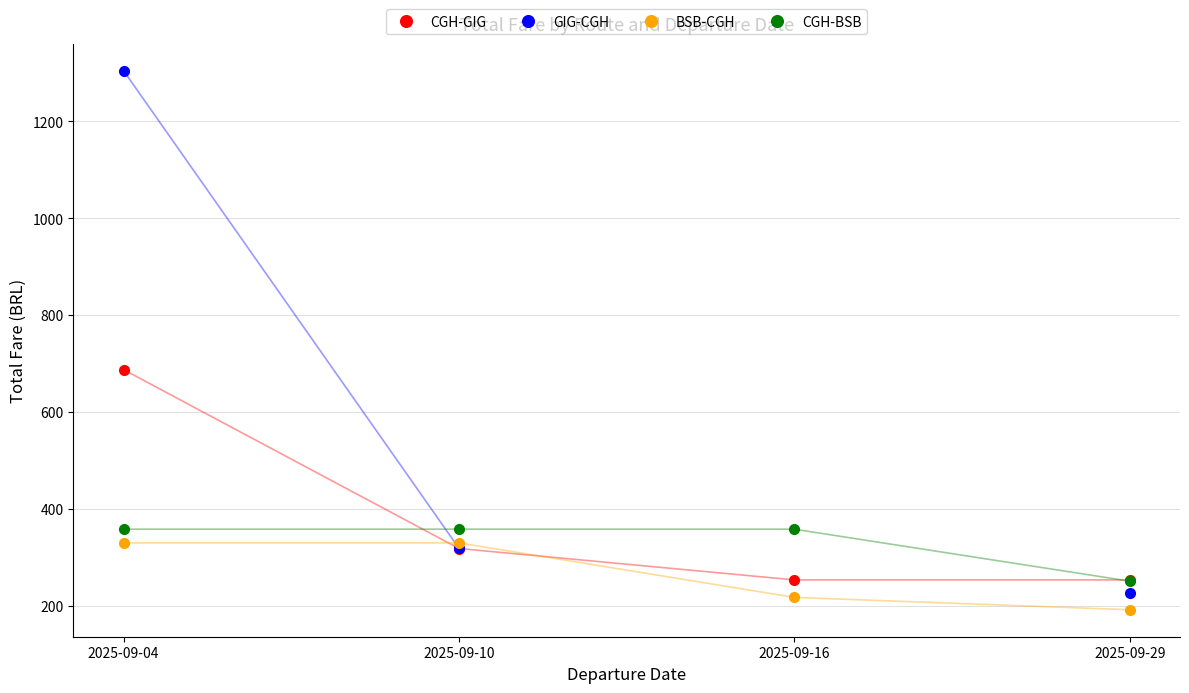

Is it true that CGH-BSB equals 576.1 at 2025-09-16?

False